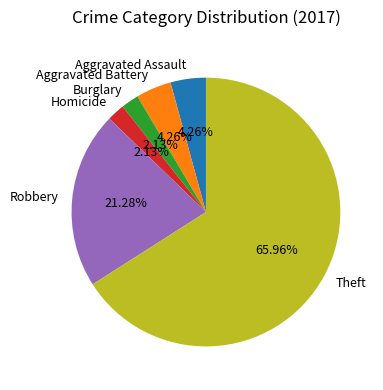

To the nearest percent, what is the combined percentage of Robbery and Burglary?

23%